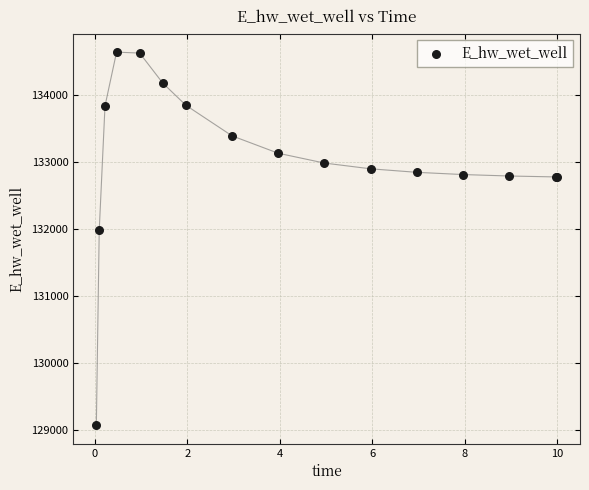

What Y value in the scatter plot is closest to 131851?

131972.8